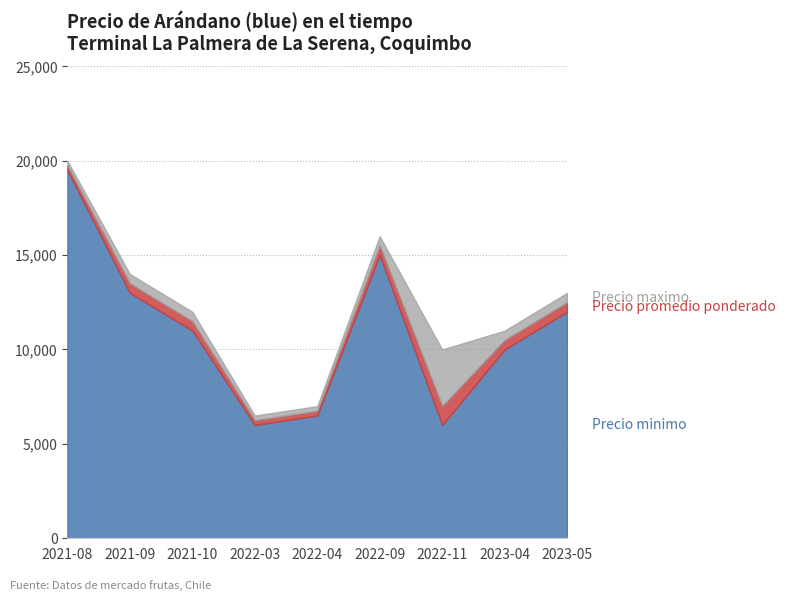

Between 2022-09 and 2023-04, which series saw the biggest shift?

Precio minimo